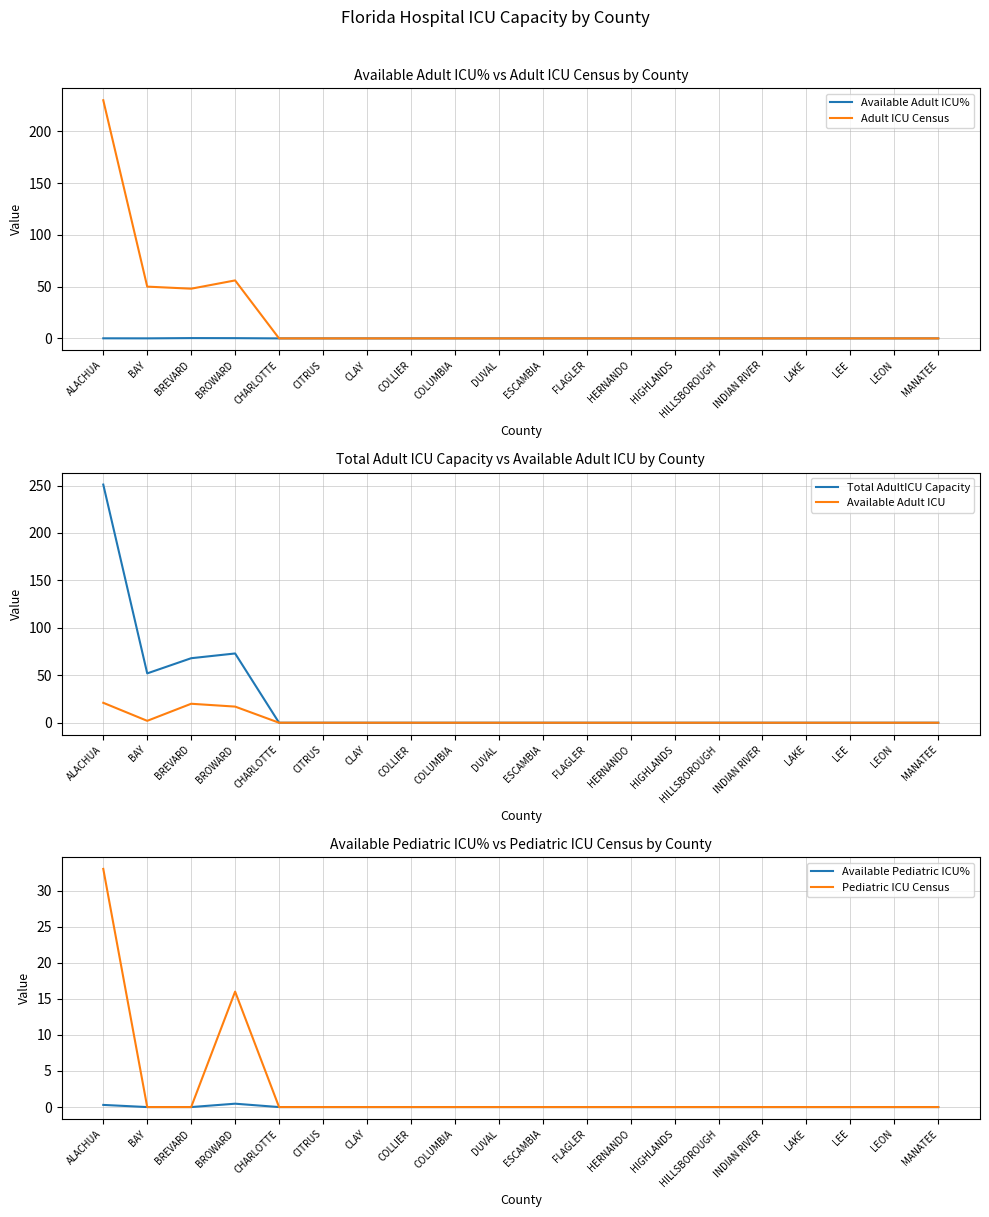

Where is the first local maximum for Available Adult ICU?

BREVARD